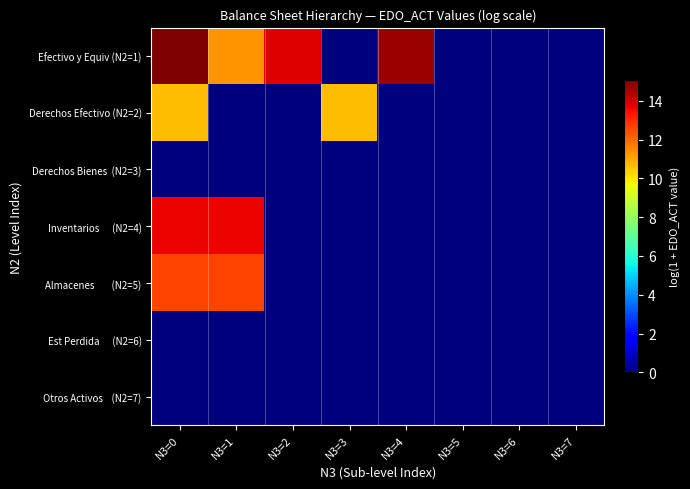

At which category does the chart reach its peak across all series?

N3=0